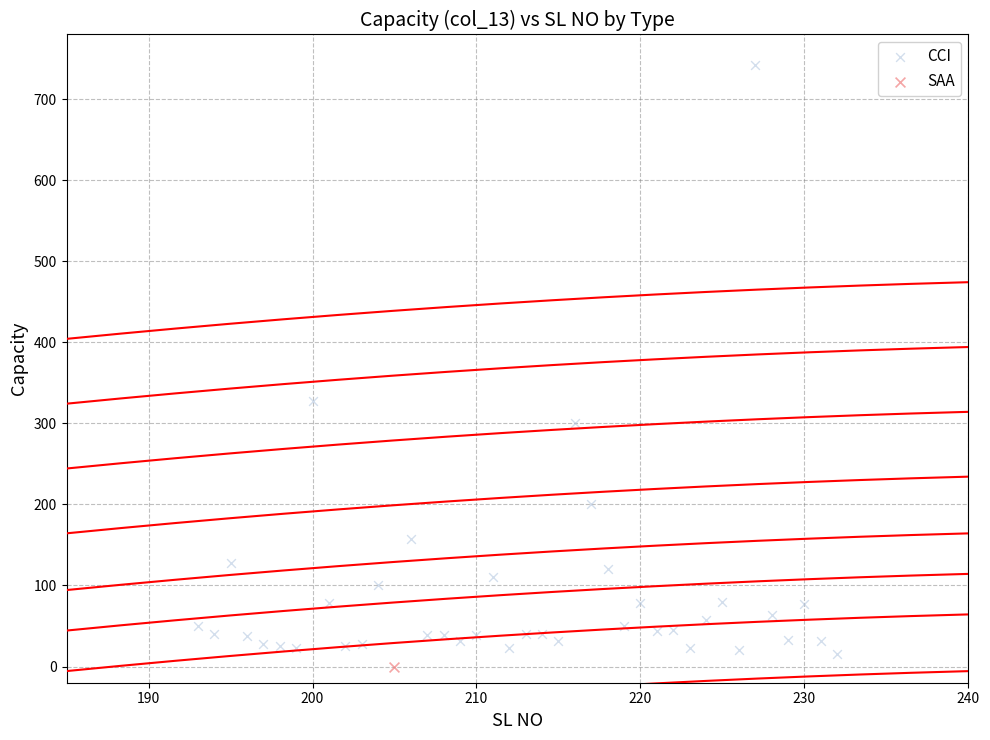

What are all the series names shown in the legend?

CCI, SAA